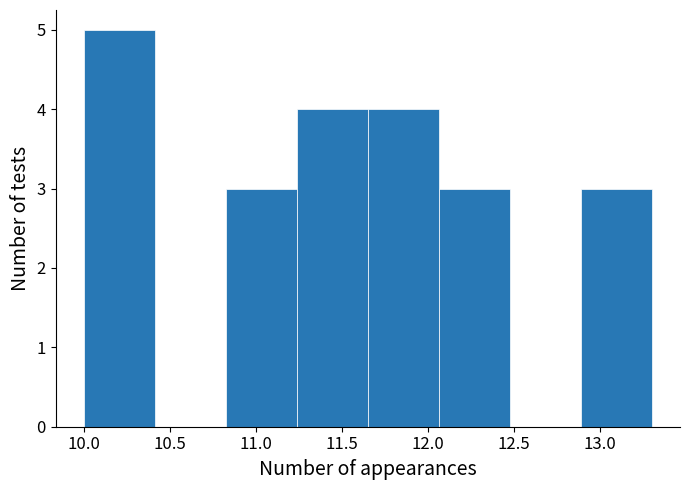

How tall is the bar that spans 10.85 to 11.25 on the x-axis? Neither the bar edges nor the heights are printed on the chart, so give them approximately, as read against the axes.

3